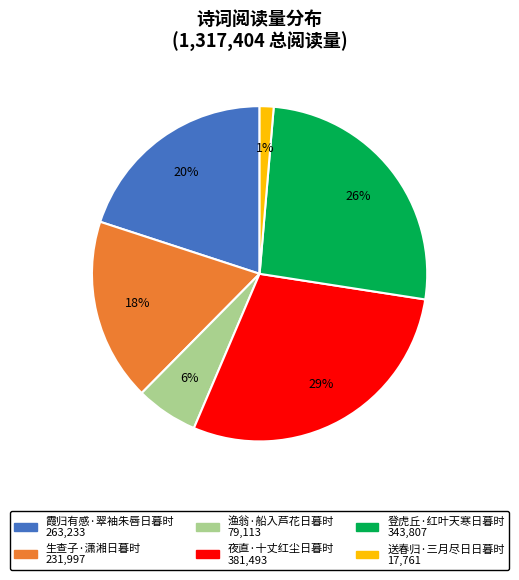

Is there any slice that represents more than half of the pie?

No